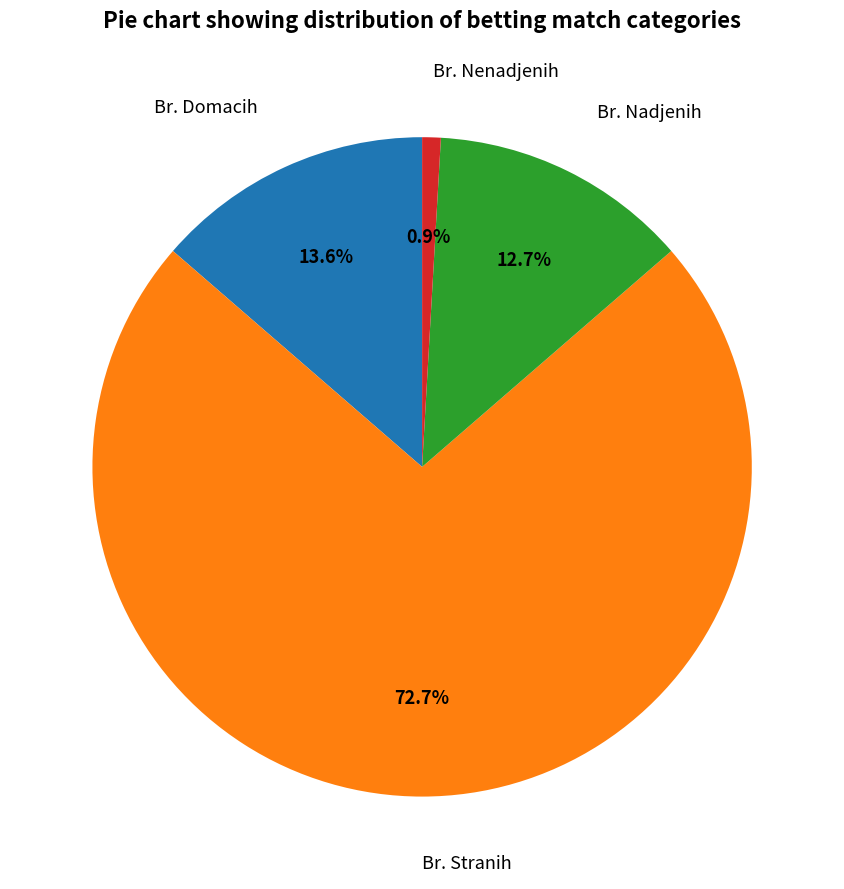

To the nearest percent, what portion does Br. Nenadjenih represent?

1%